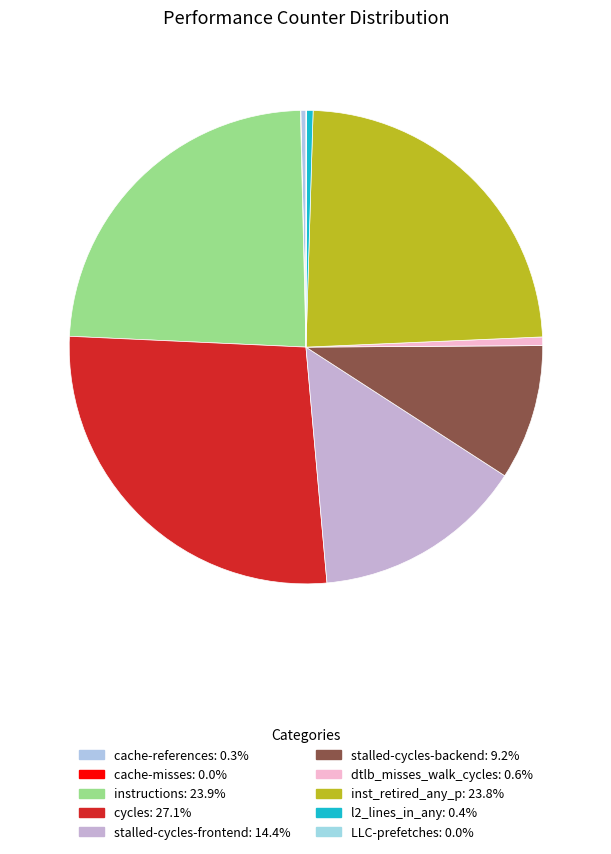

To the nearest percent, what portion does dtlb_misses_walk_cycles represent?

1%